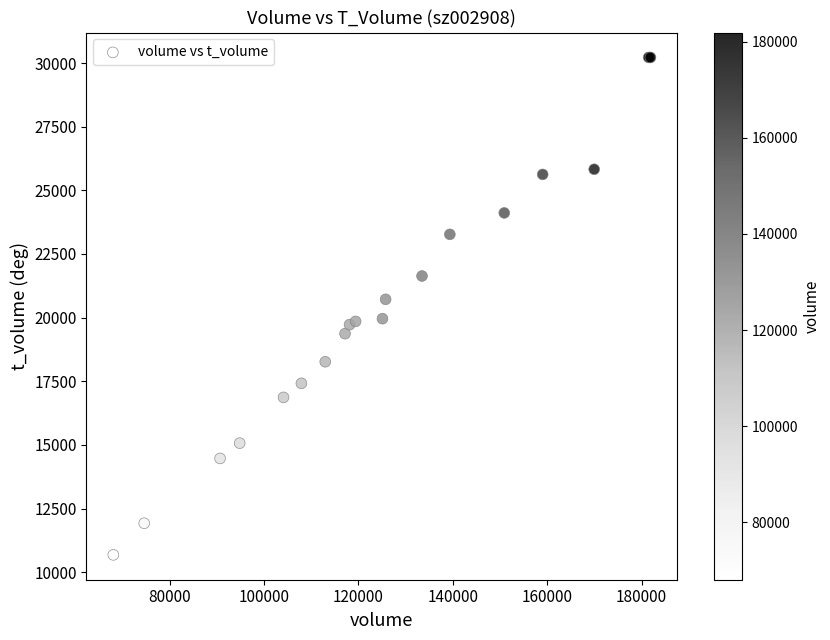

What Y value in the scatter plot is closest to 20450?

20717